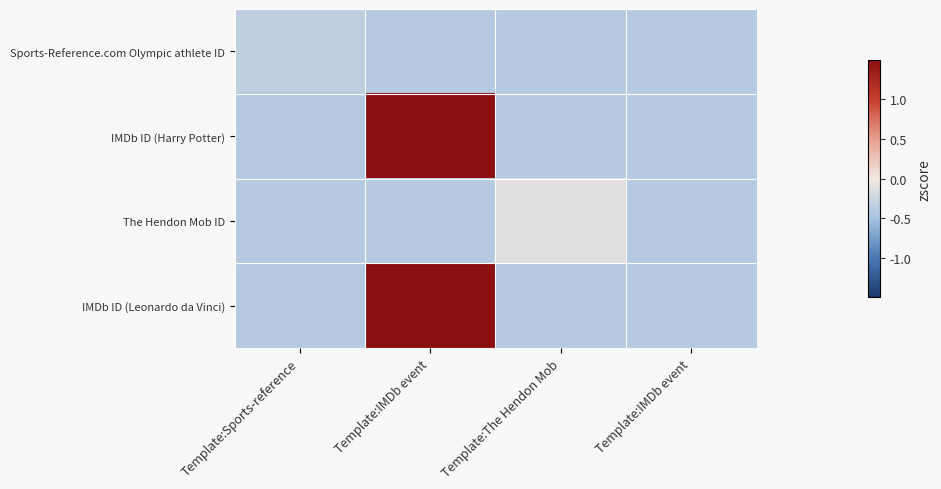

Which label corresponds to the largest value in the chart?

Template:IMDb event